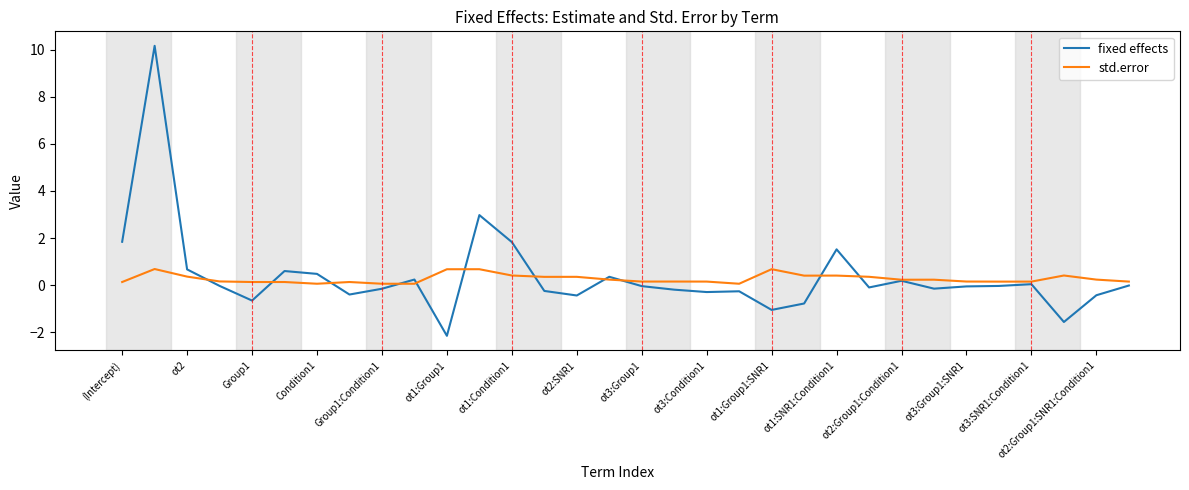

What is the maximum value for std.error?

0.7